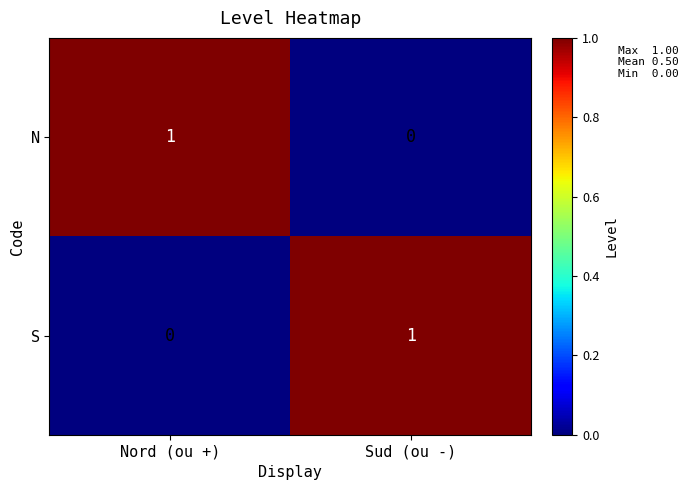

What is the total value across all series at Sud (ou -)?

1